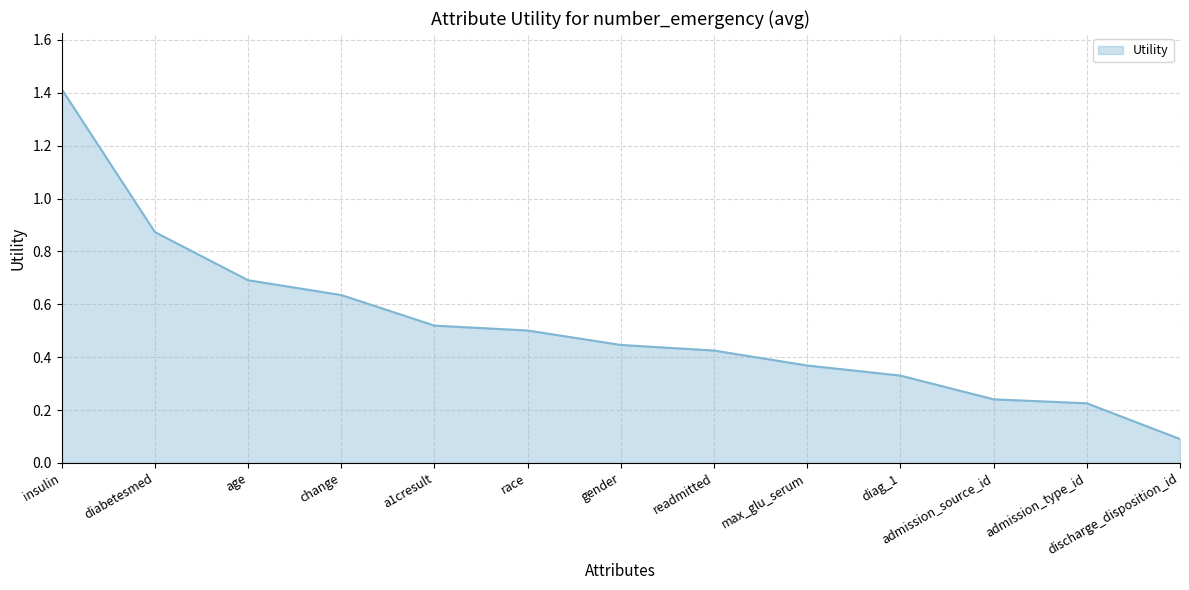

True or false: the data has more than 2 interior local peaks.

False